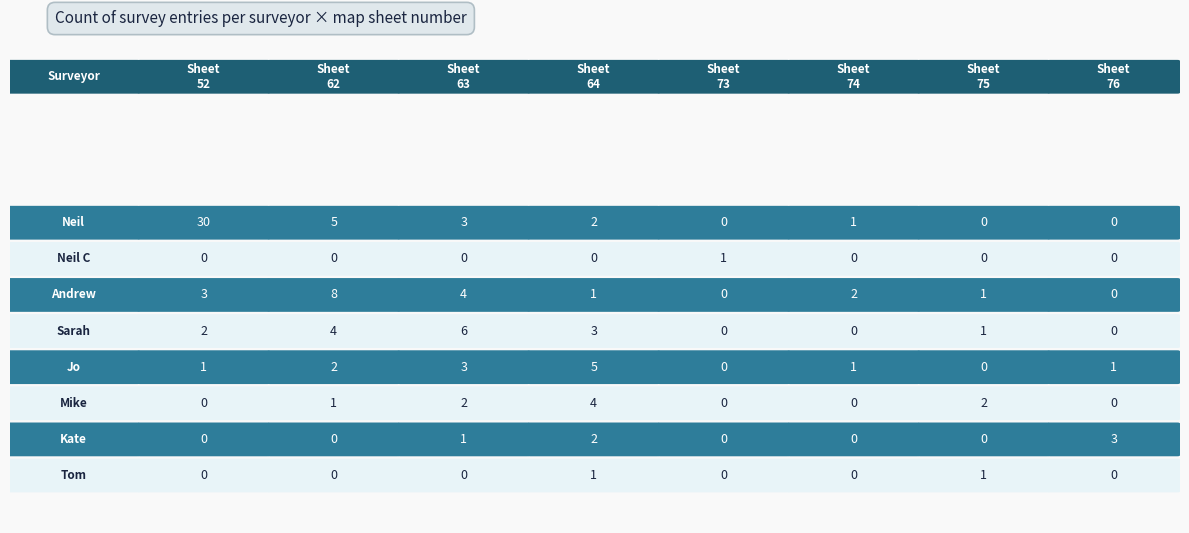

How many categories are shown in the chart?

8